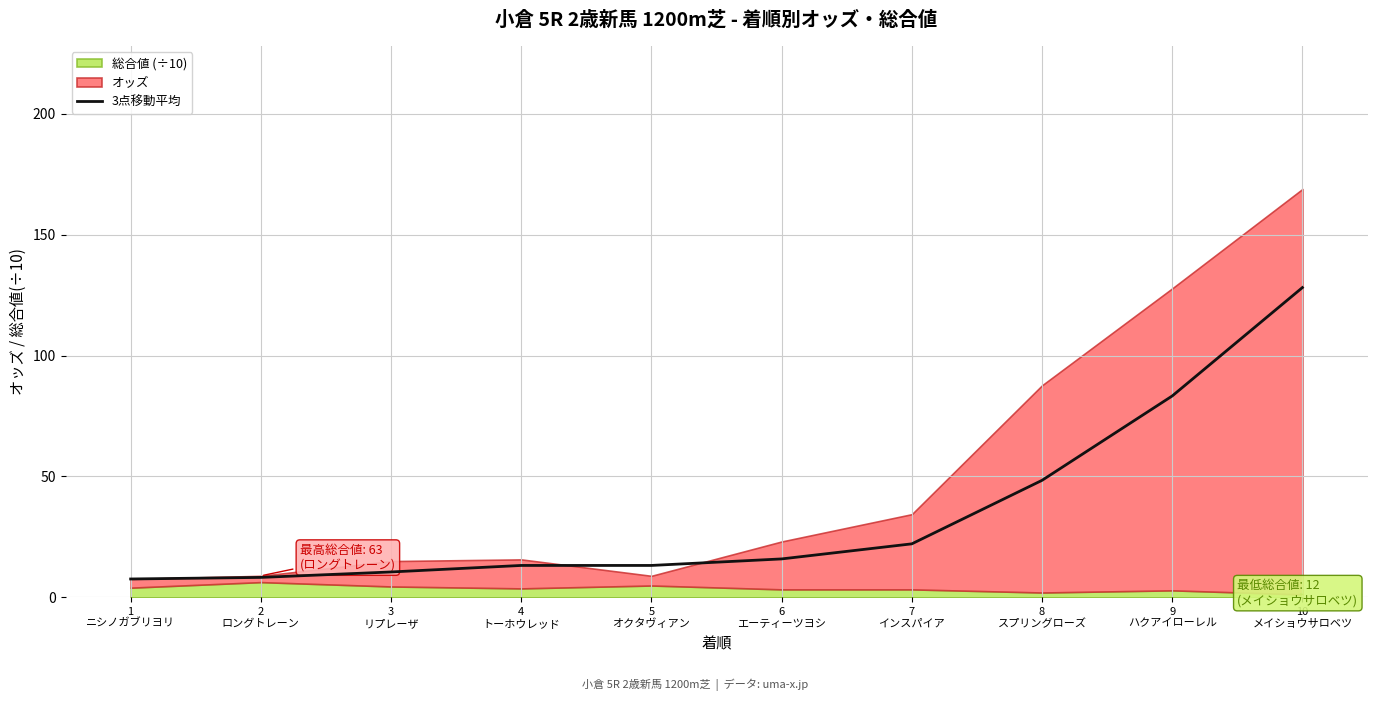

True or false: the data shows 4.1 at 4
トーホウレッド.

False